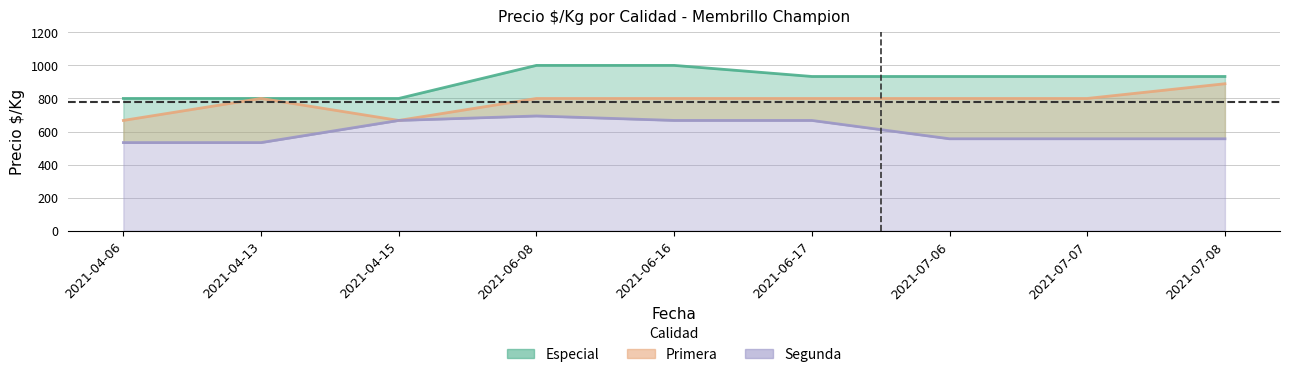

True or false: Especial has more than 2 points higher than both neighbors.

False